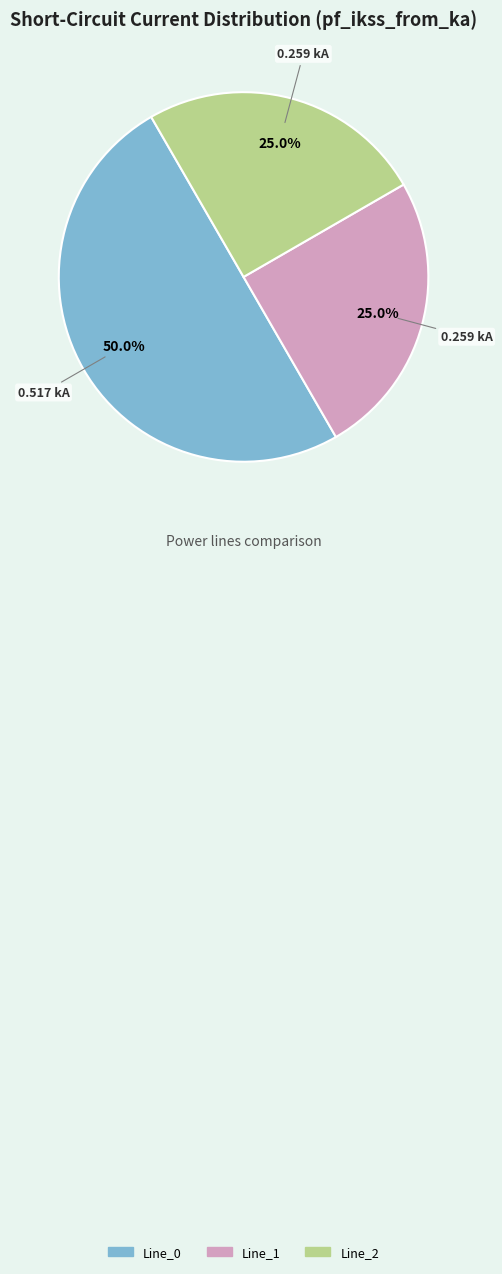

What percentage do Line_1 and Line_2 together represent?

50.0%